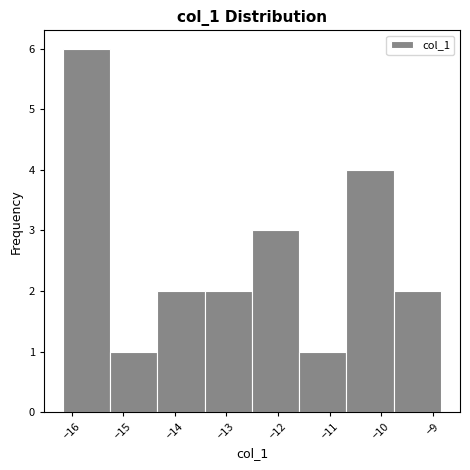

How tall is the bar that spans -9.8 to -8.8 on the x-axis? Neither the bar edges nor the heights are printed on the chart, so give them approximately, as read against the axes.

2